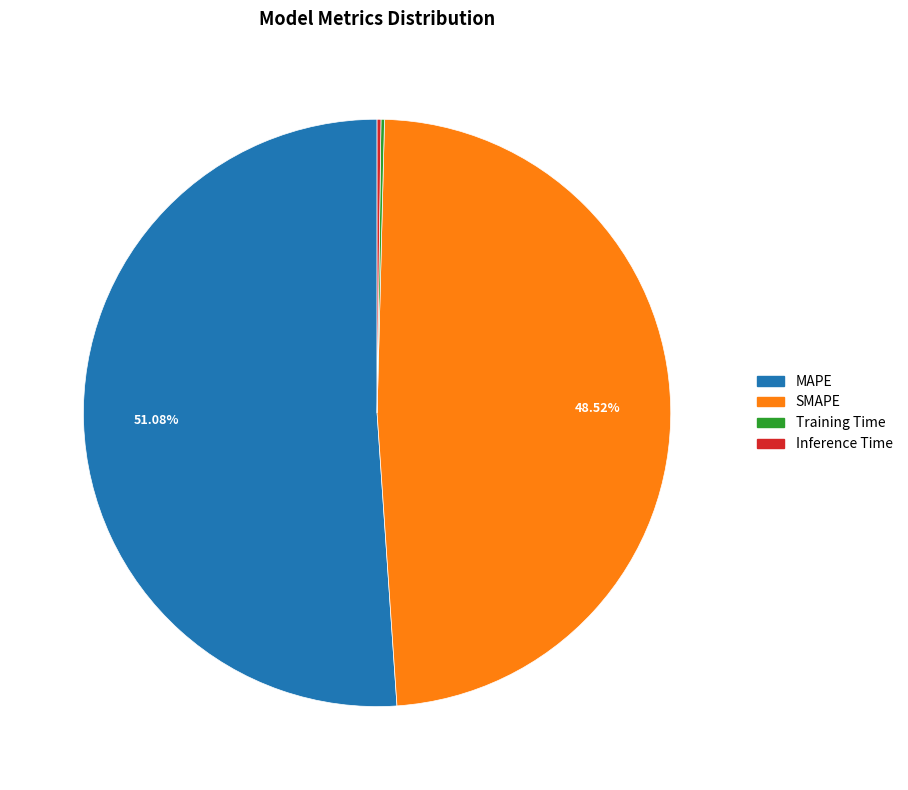

What is the largest slice in the pie chart?

MAPE